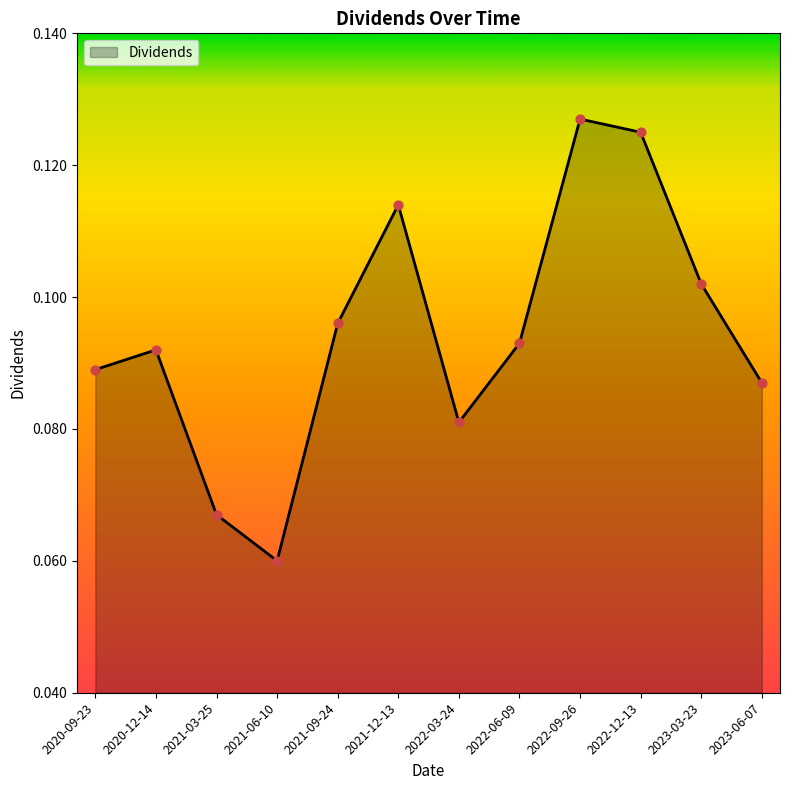

What is the change in value from 2021-06-10 to 2022-09-26?

+0.1